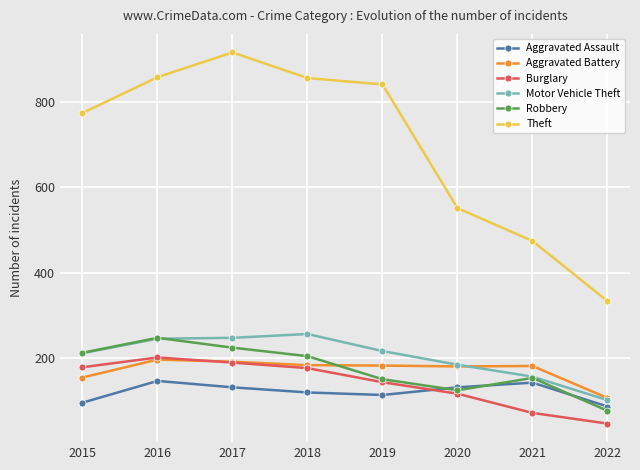

What are all the series names shown in the legend?

Aggravated Assault, Aggravated Battery, Burglary, Motor Vehicle Theft, Robbery, Theft